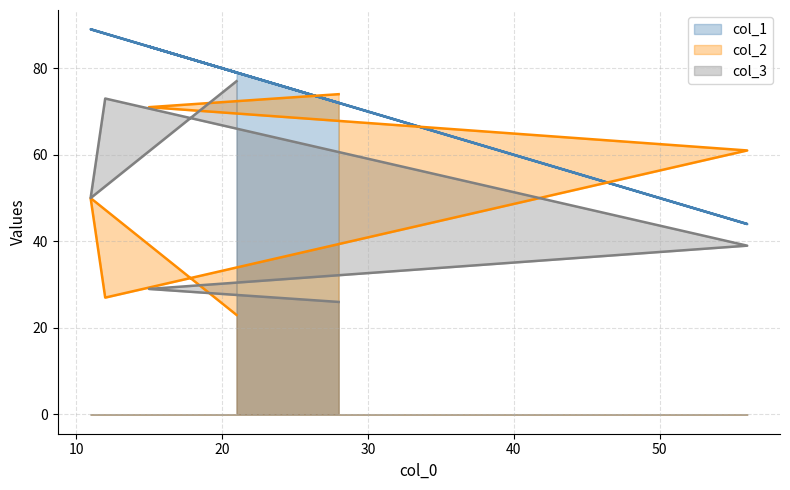

Does the chart have visible grid lines?

Yes